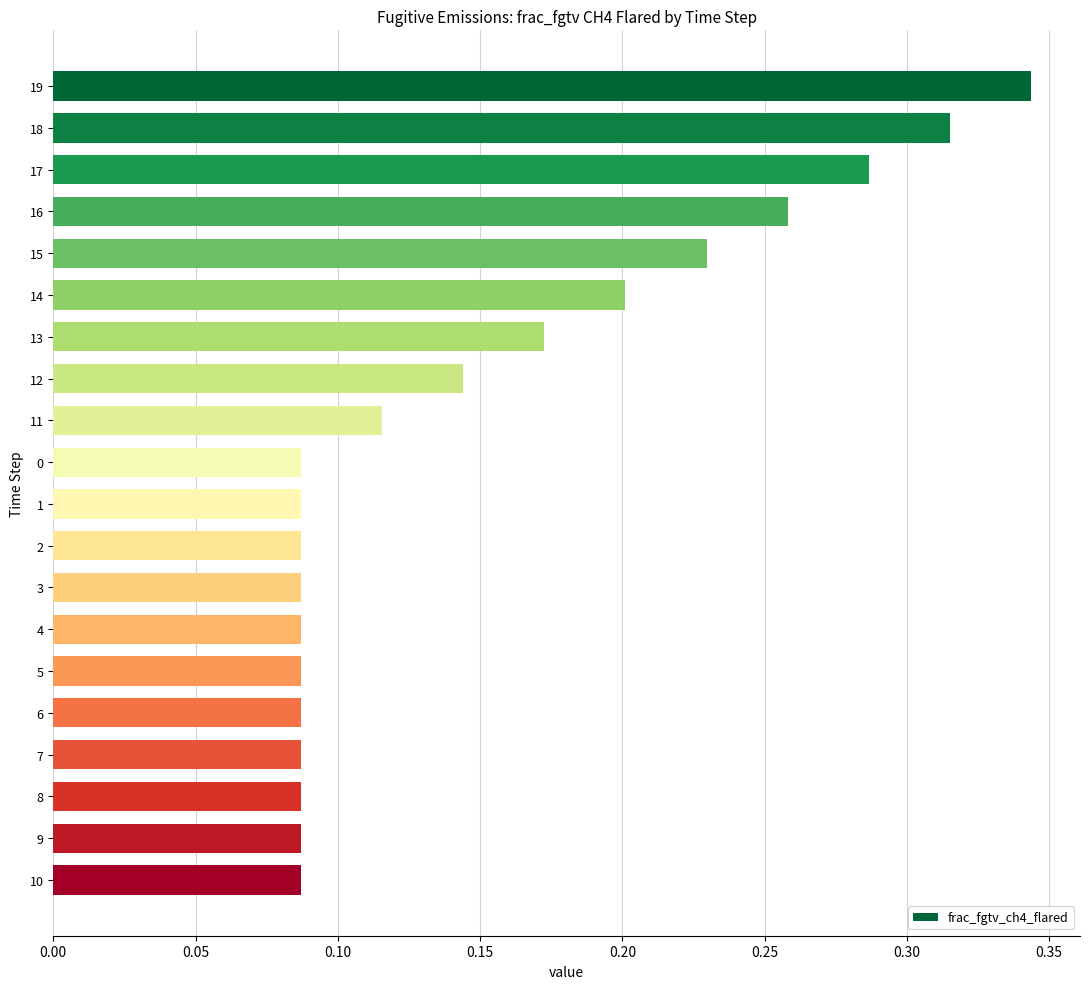

What is the sum of all values?

3.0